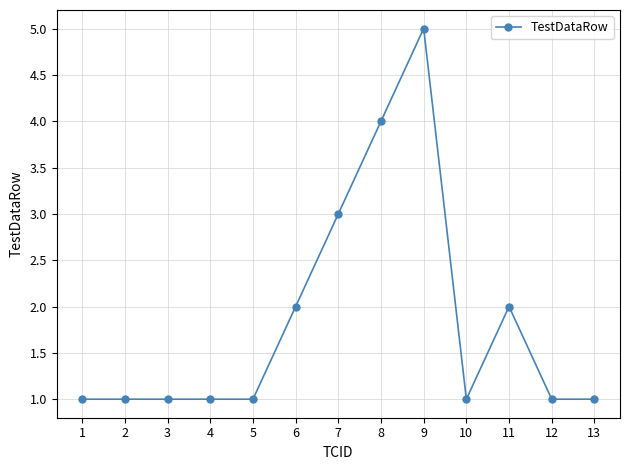

The chart shows a value of 8 at 9. True or false?

False